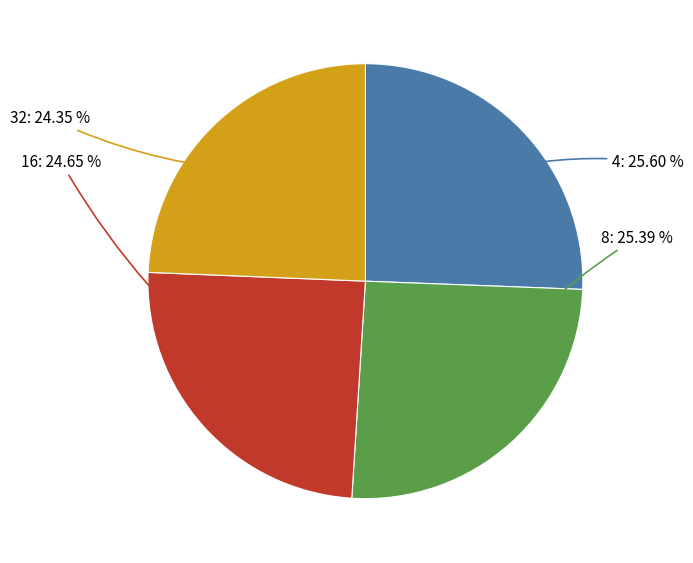

Does any single category account for the majority?

No